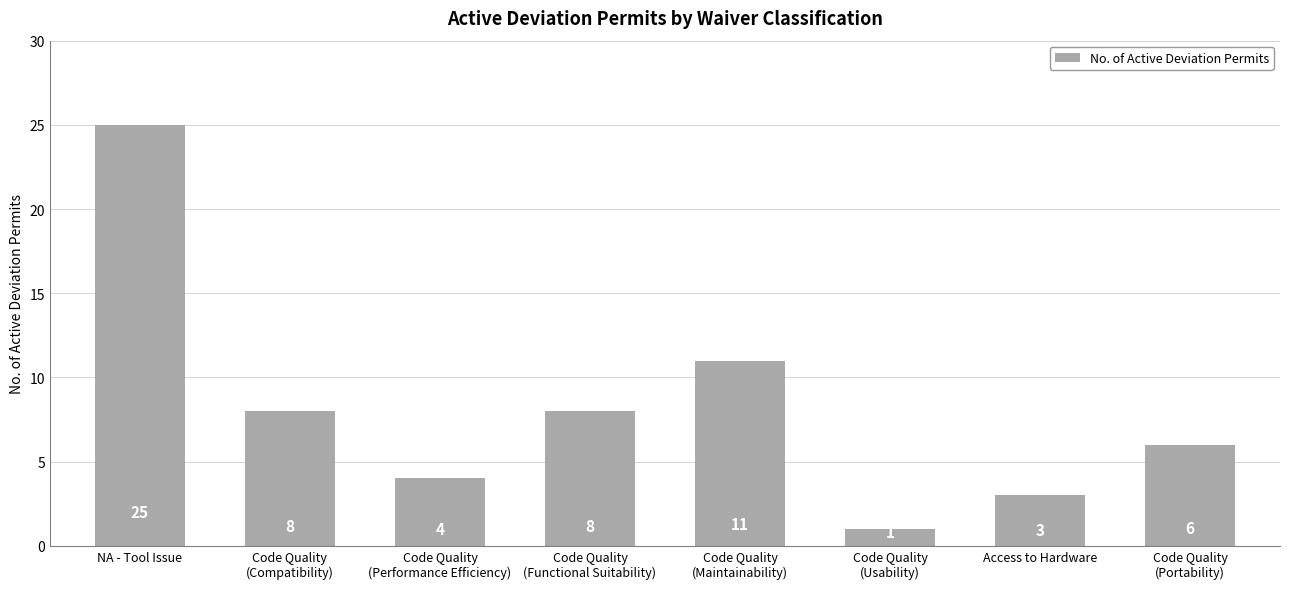

What is the ratio of the value at Access to Hardware to the value at NA - Tool Issue?

0.1